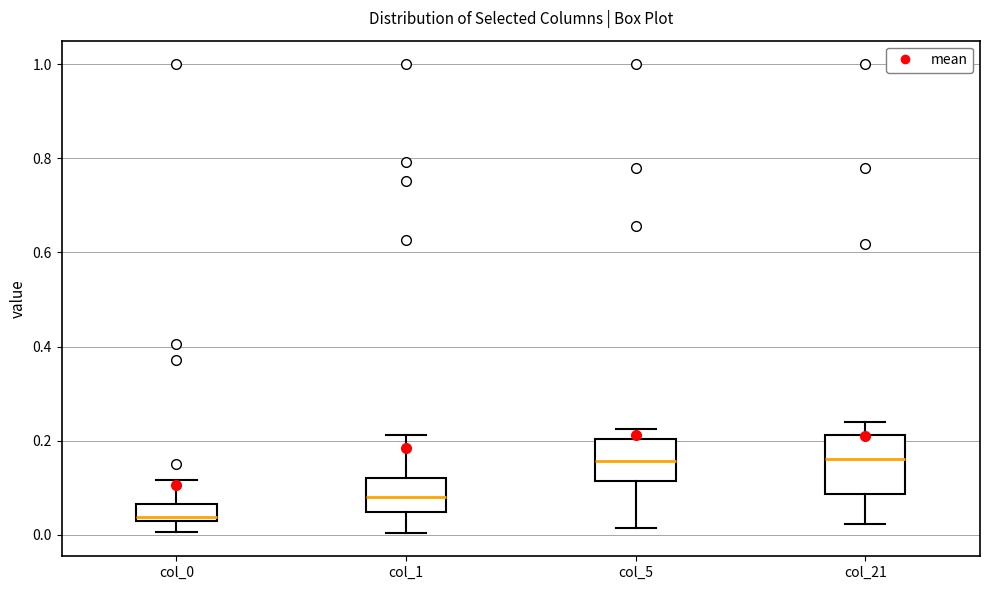

Which box is the tallest, from its lower edge to its upper edge?

col_21